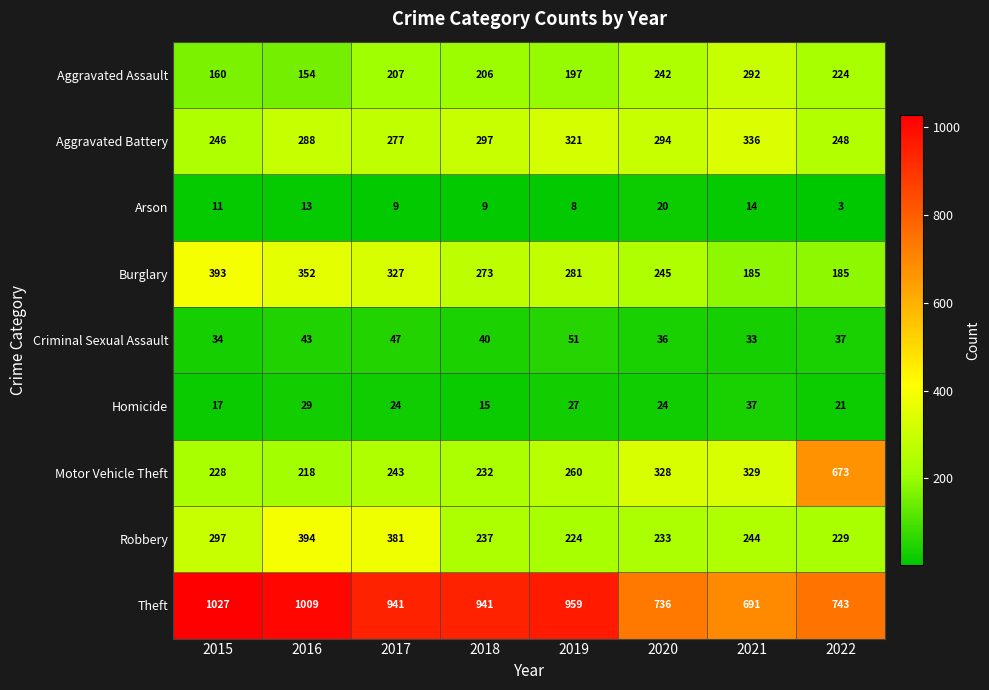

Is it true that Aggravated Battery equals 321 at 2019?

True